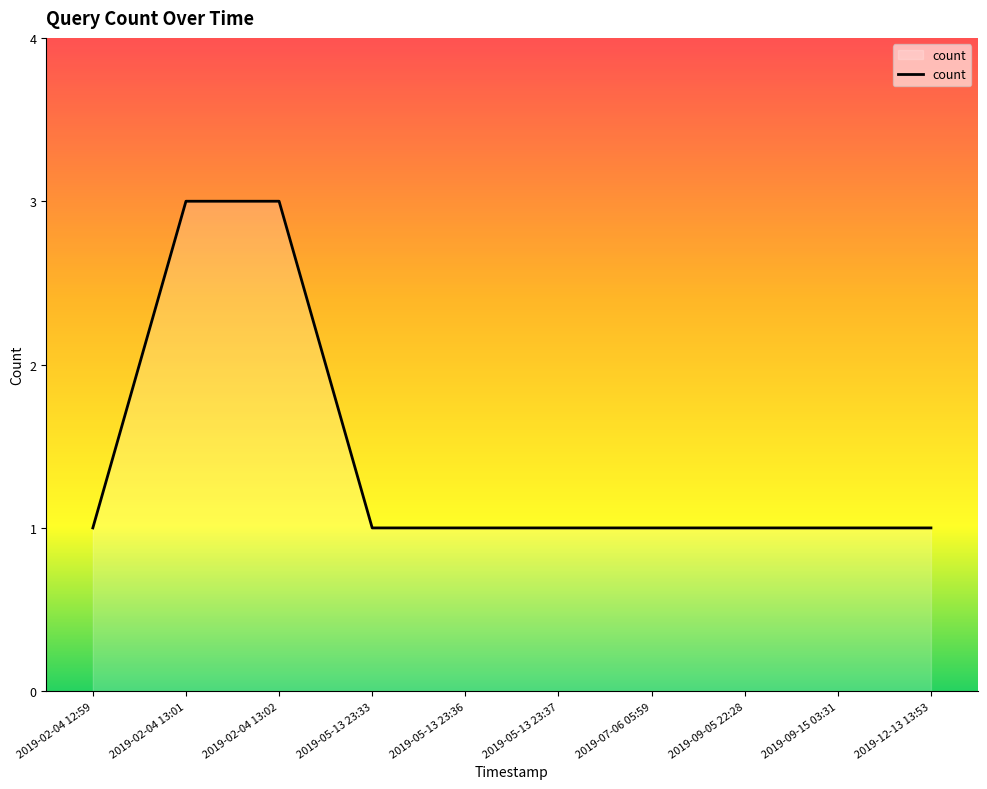

The chart shows a value of 1 at 2019-09-05 22:28. True or false?

True